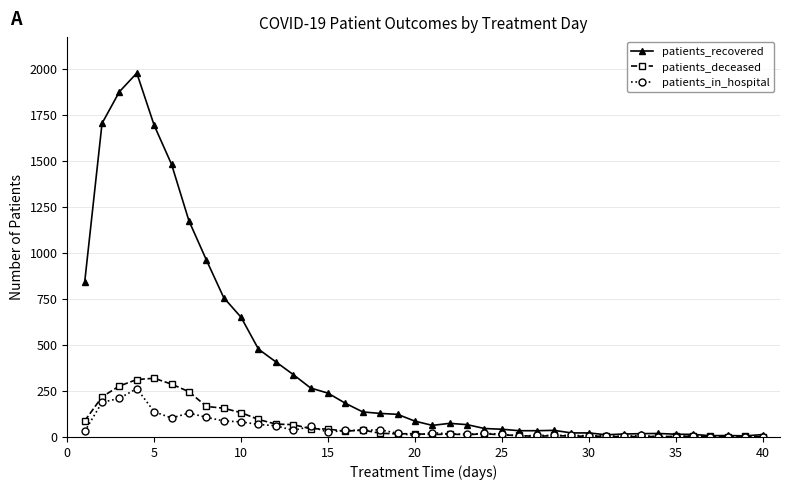

At how many categories does at least one series exceed 1412?

5